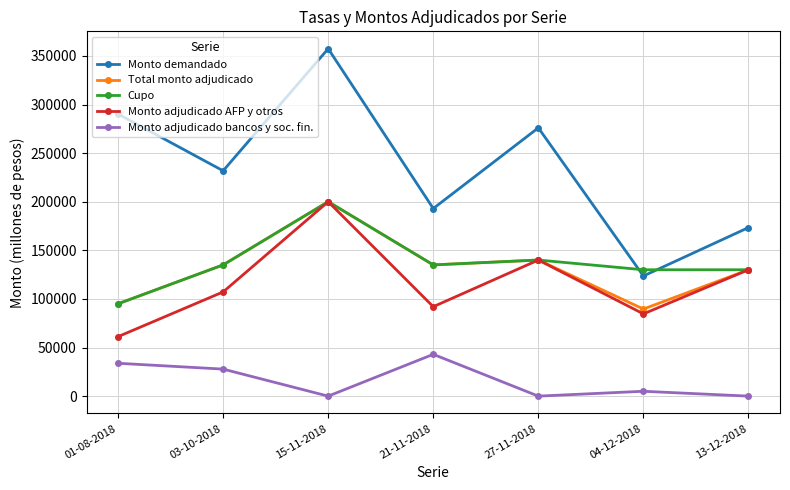

What is the approximate value of Monto demandado at 13-12-2018, to the nearest 100?

173400